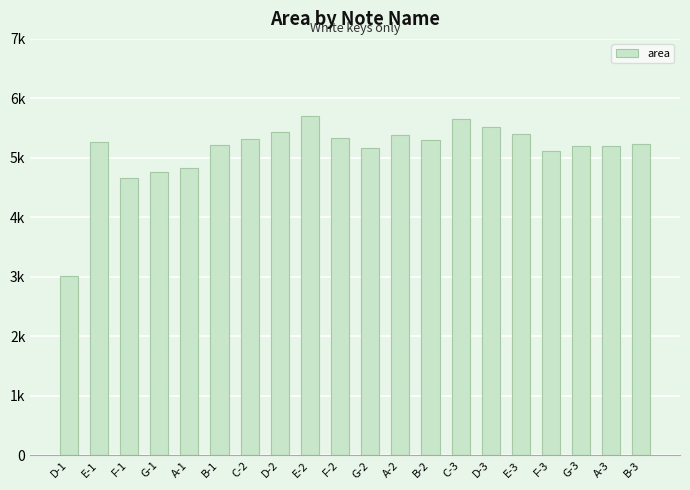

Does the chart contain any negative values?

No